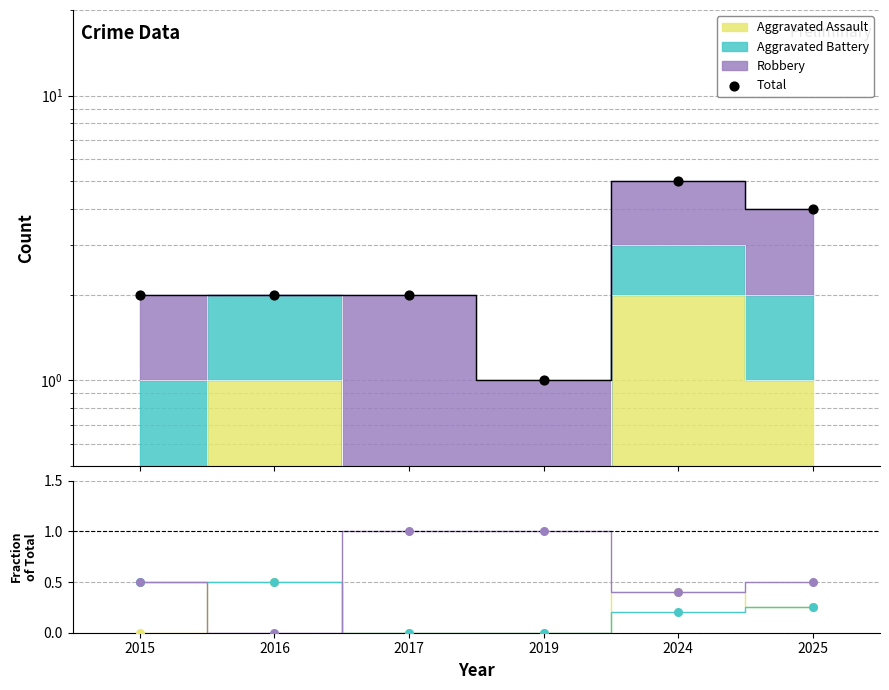

Which series has the largest total across all categories?

Total